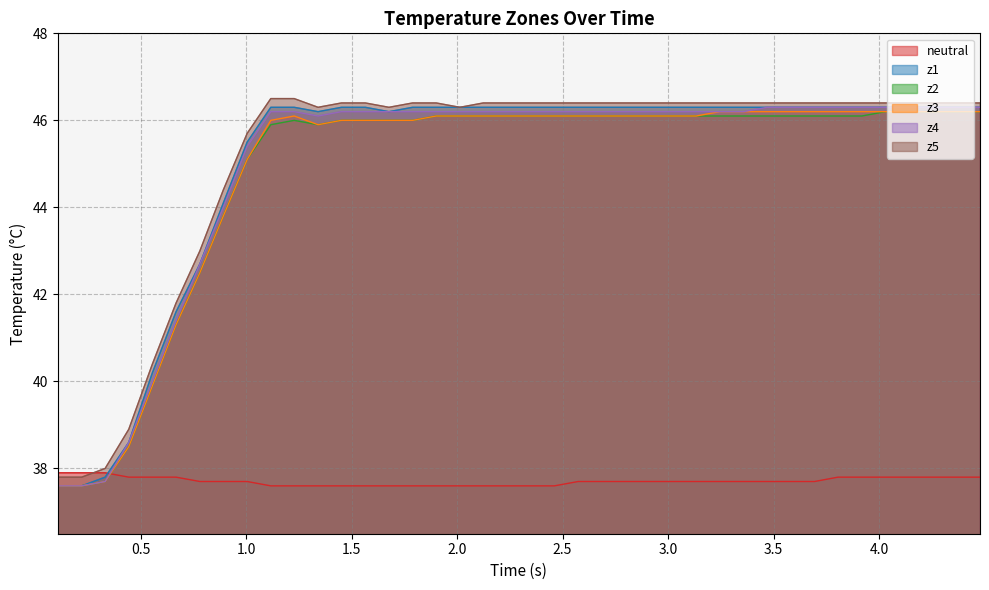

True or false: z2 has more than 0 points higher than both neighbors.

True